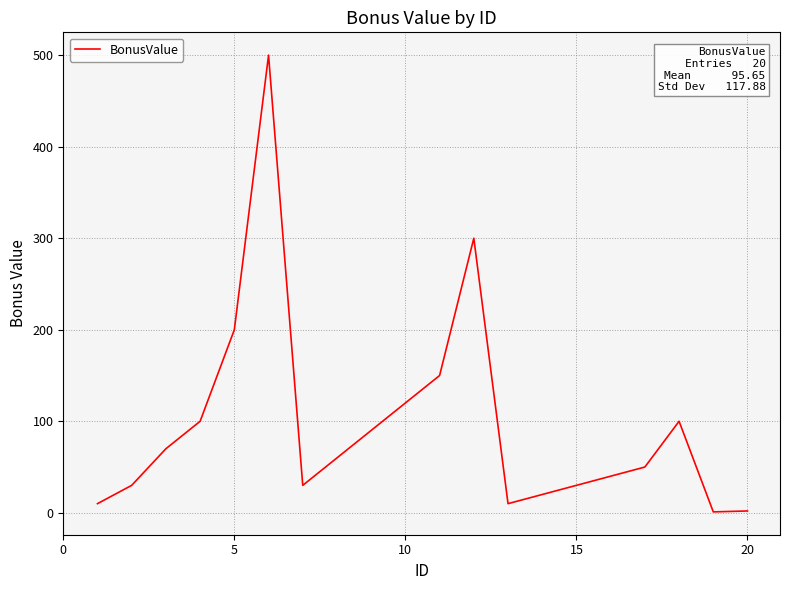

What is the difference between the maximum and minimum values?

499